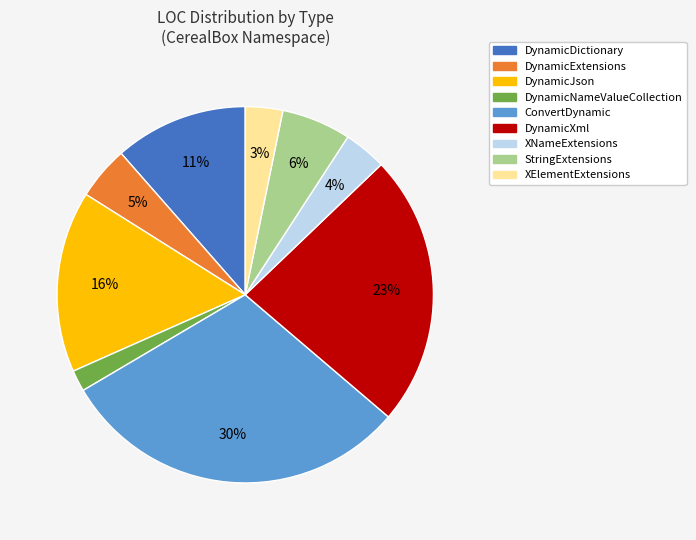

To the nearest percent, what is the average slice percentage?

11%